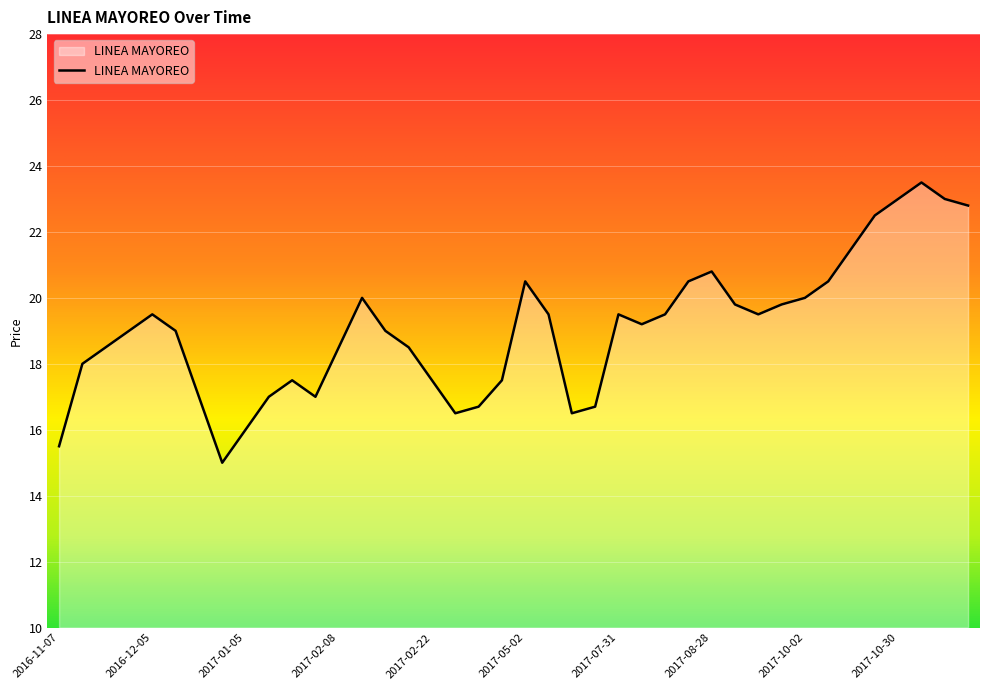

What is the minimum value shown in the chart?

15.0